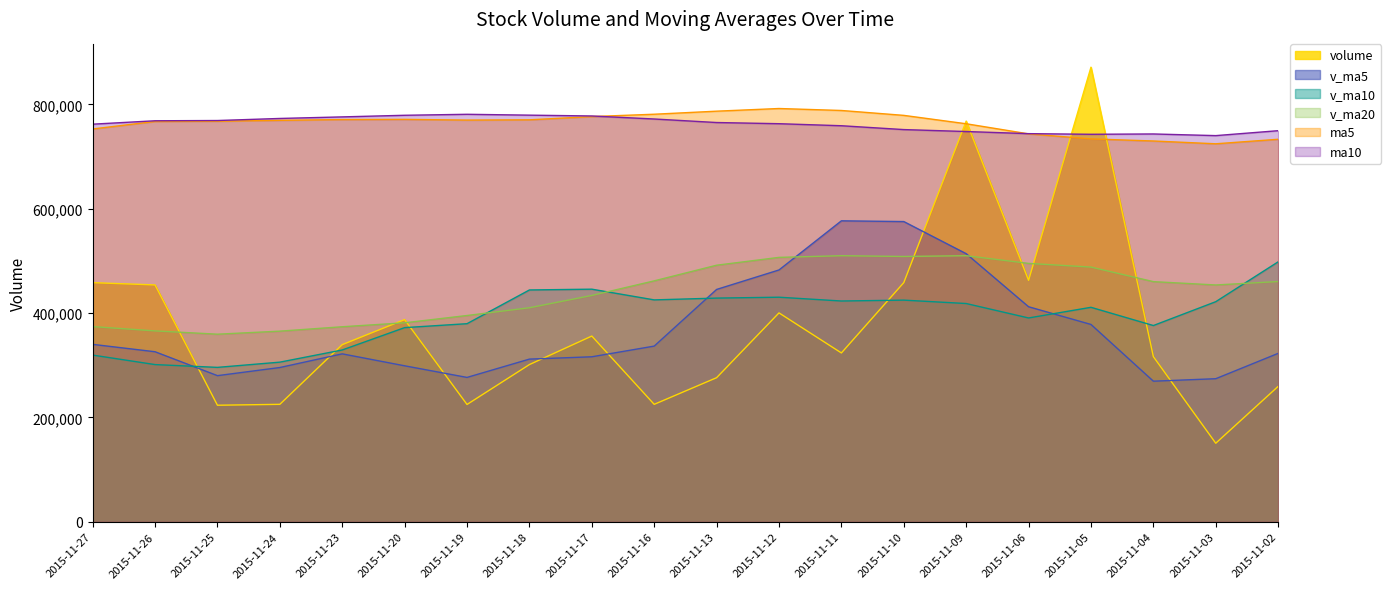

Count the number of categories in the chart.

20